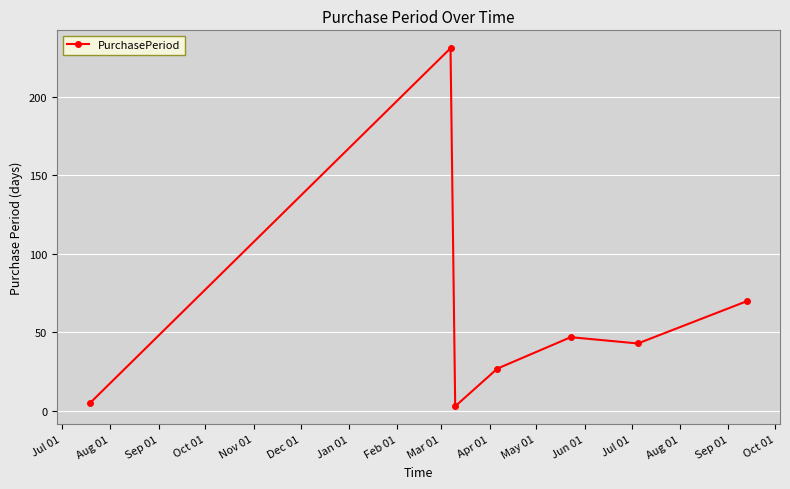

How many points are higher than both their immediate neighbors (excluding endpoints)?

2